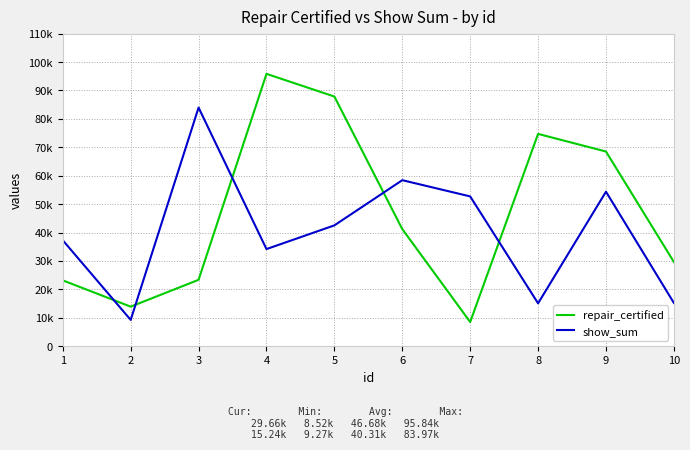

What is the sum of the repair_certified values at 3 and 9?

91879